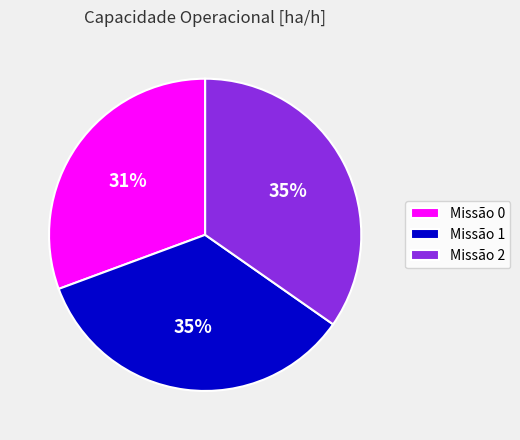

Does Missão 0 represent more than half of the total?

No